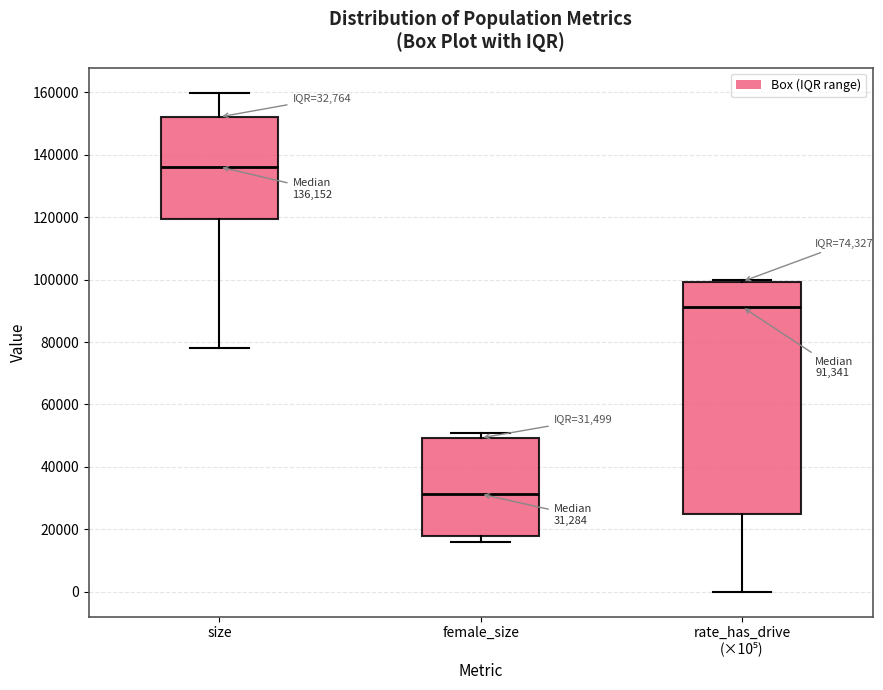

Which box has the highest median line?

size